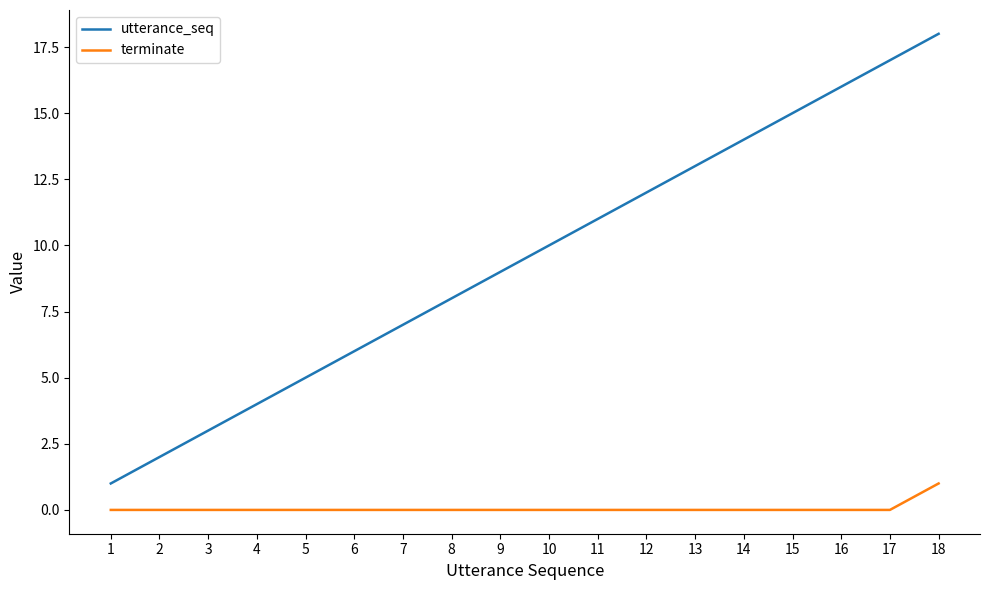

True or false: utterance_seq and terminate cross at least once.

False